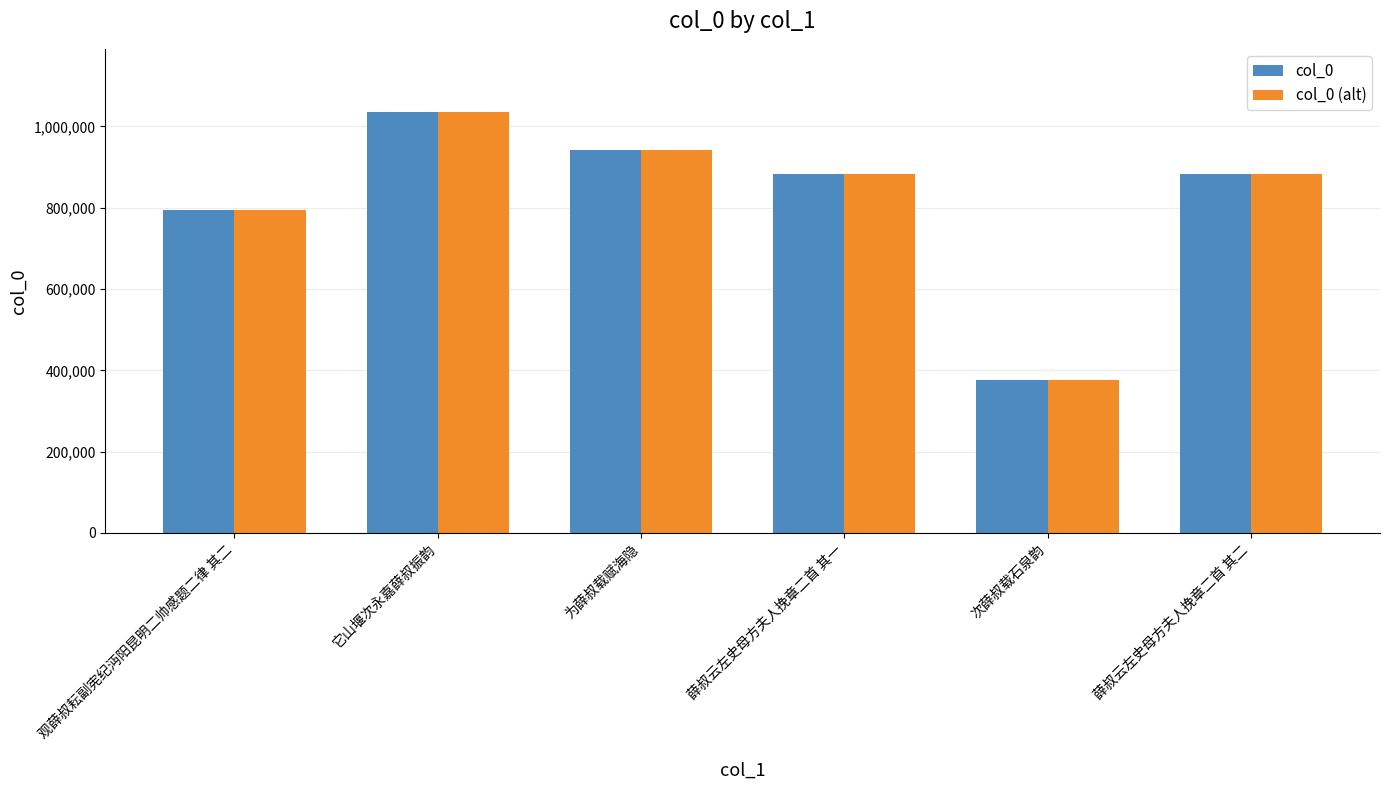

Where is col_0 (alt) nearest to the value 705762?

观薛叔耘副宪纪沔阳昆明二帅感题二律 其二